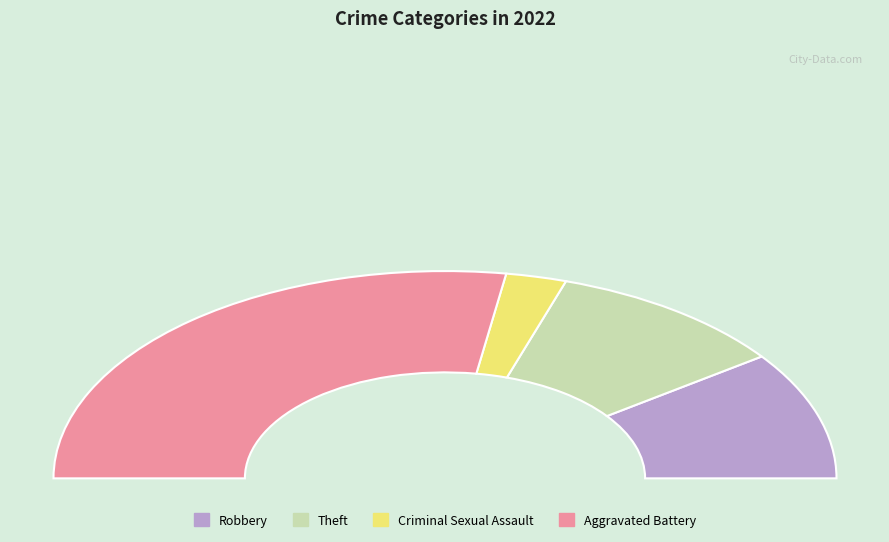

What is the smallest slice in the pie chart?

Criminal Sexual Assault